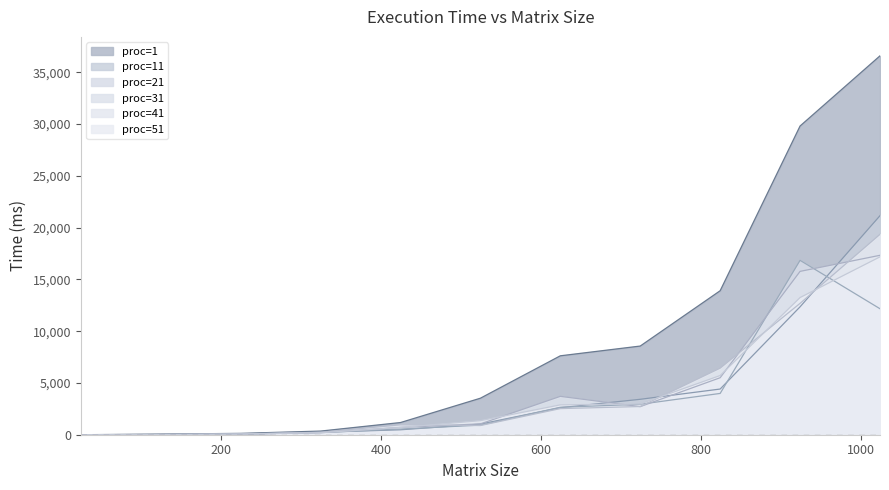

How many distinct data groups are displayed?

6